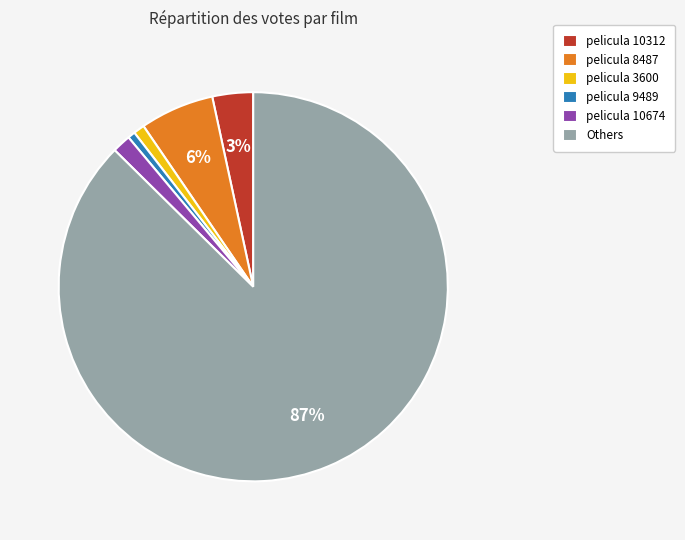

How many slices are in this pie chart?

6